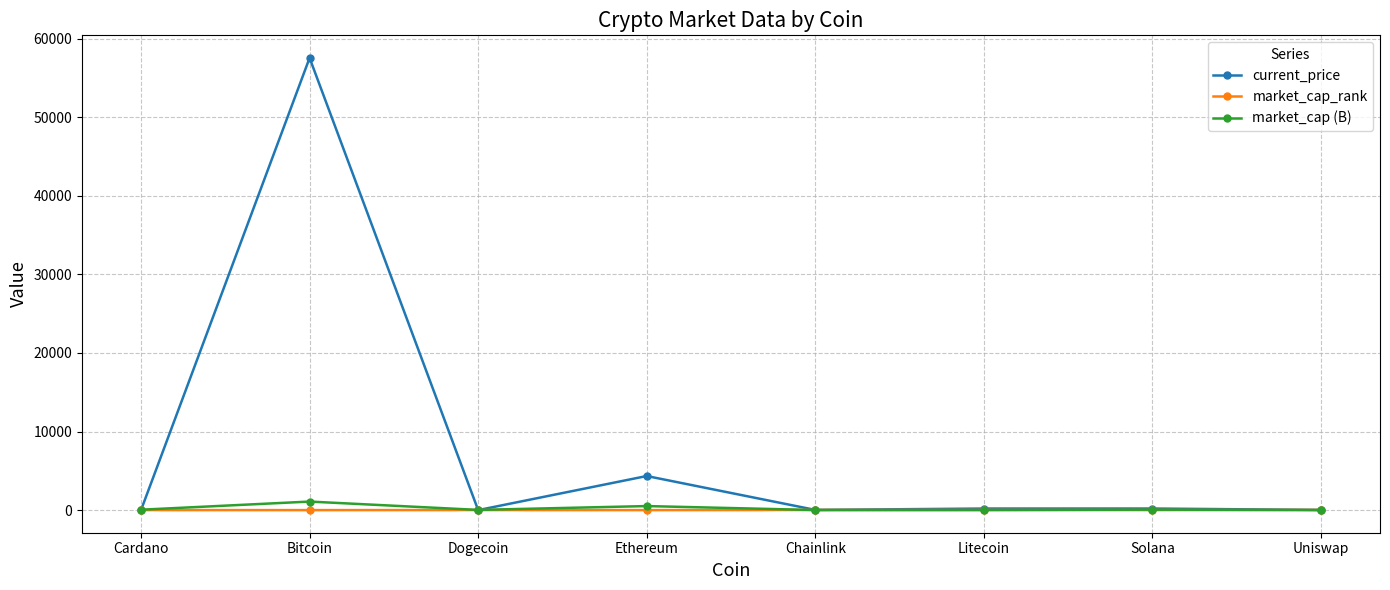

List the series in order of their peak value, lowest first.

market_cap_rank, market_cap (B), current_price